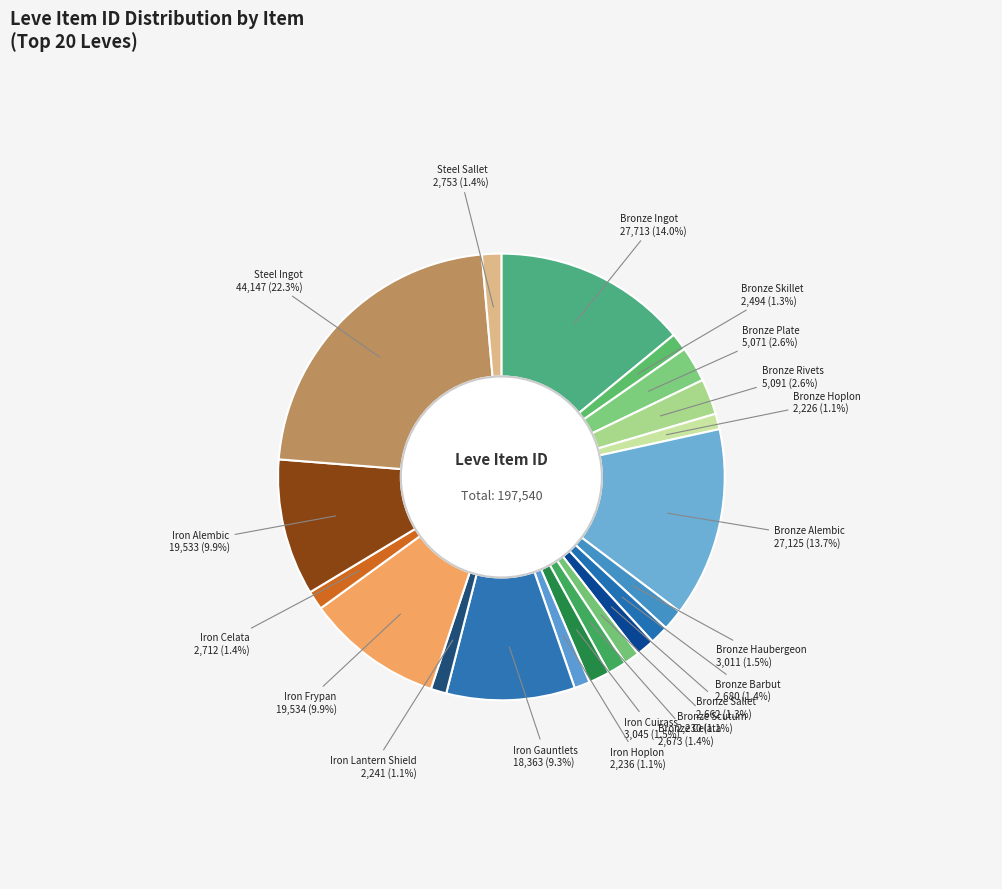

Is Iron Cuirass the majority of the pie?

No